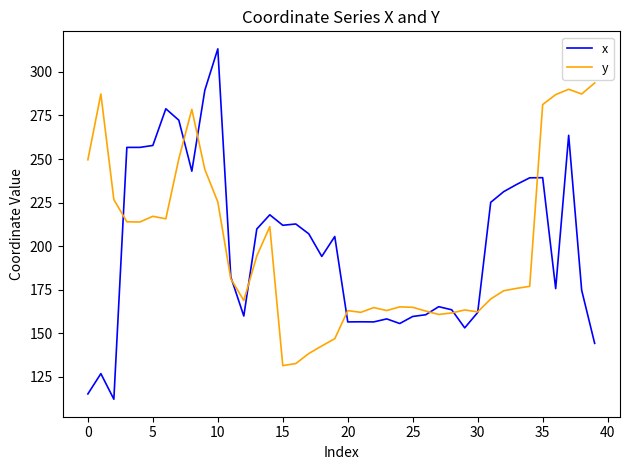

Which series has the widest spread of values?

x